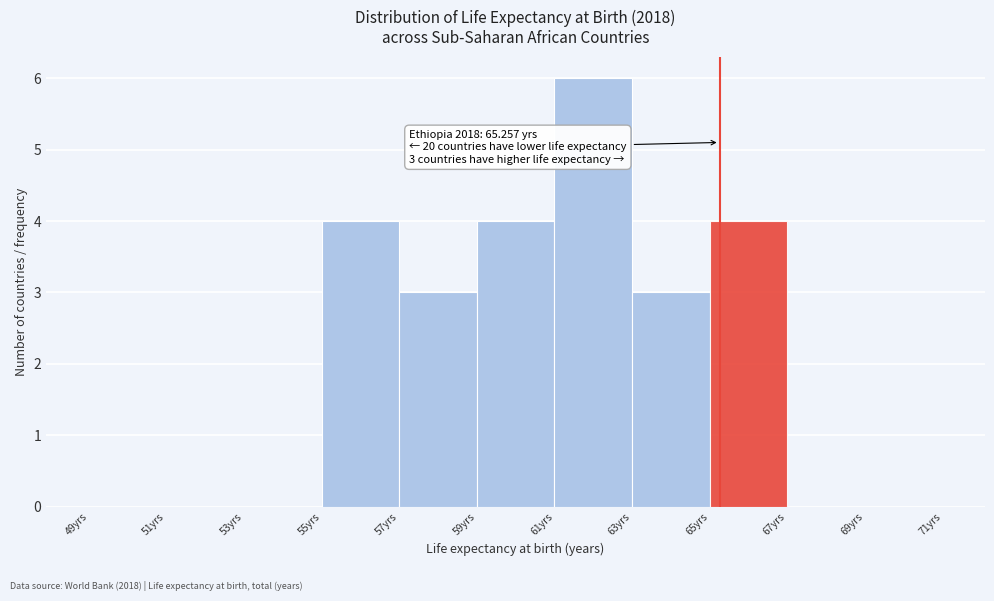

Which range on the x-axis has the tallest bar?

61 to 63